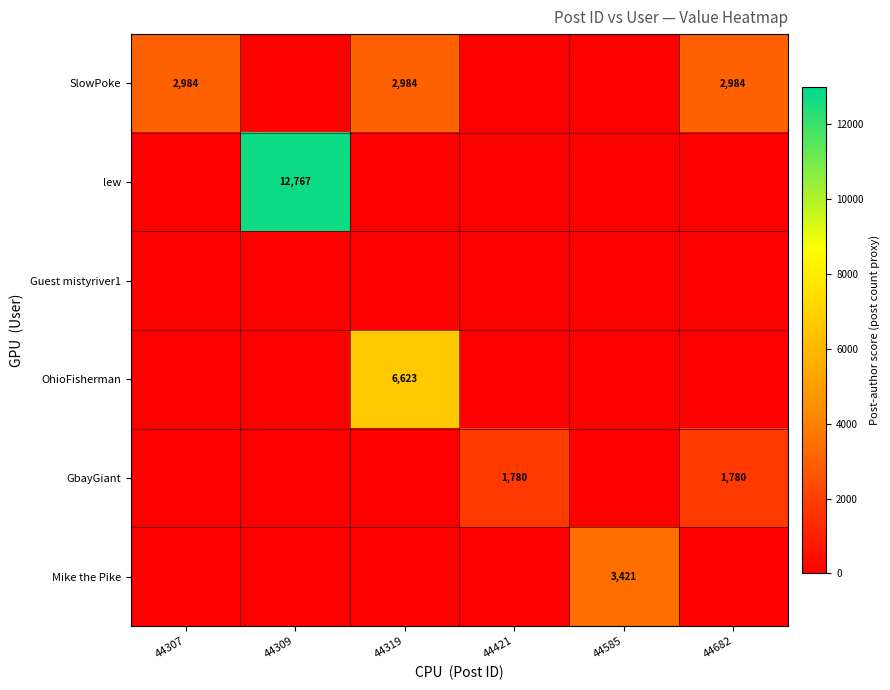

Which has a higher value, 44319 or 44309?

44319